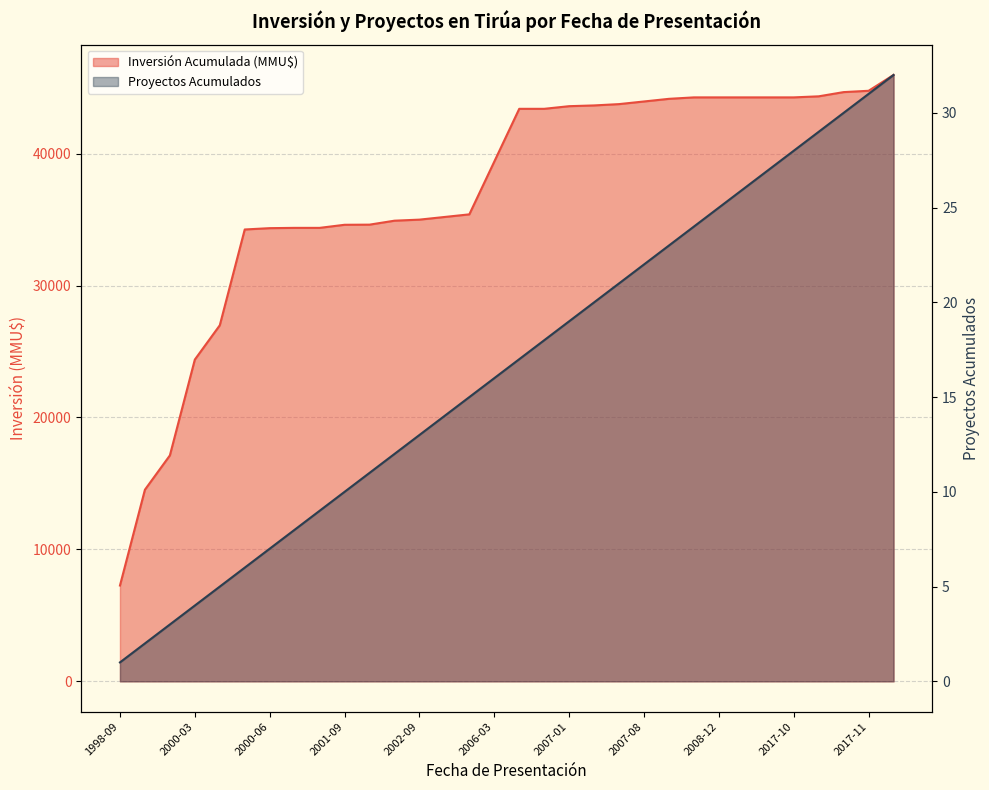

Between 2000-06 and 2002-05, which is larger?

2002-05